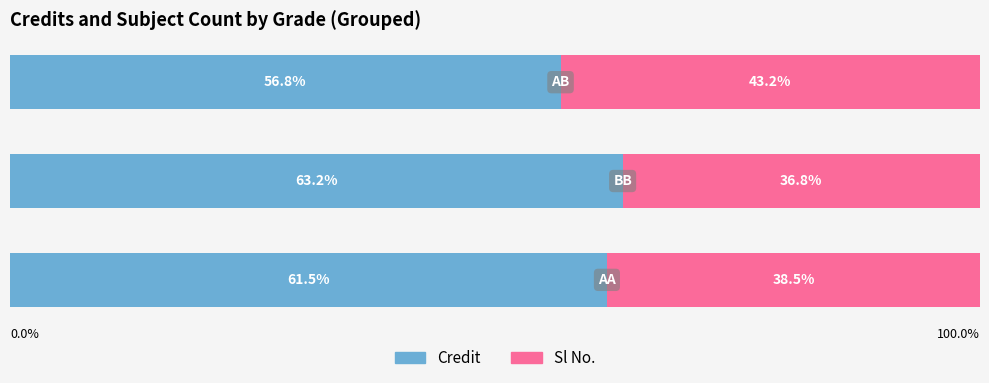

What are all the series names shown in the legend?

Credit, Sl No.